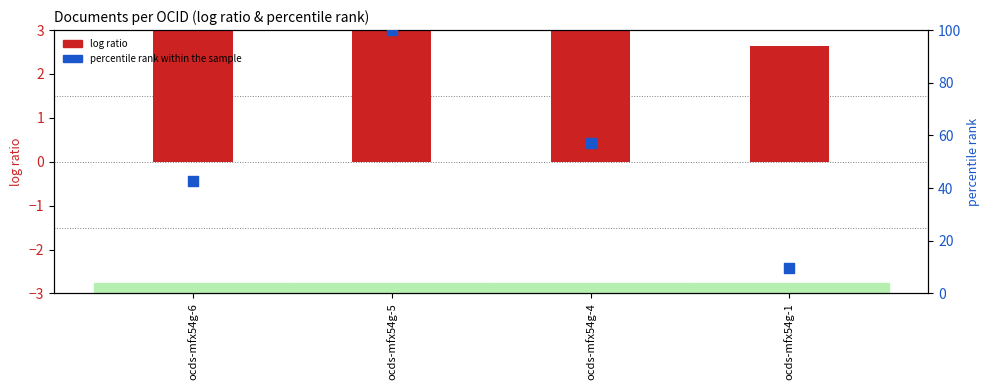

Which series has the widest spread of Y values?

percentile rank within the sample